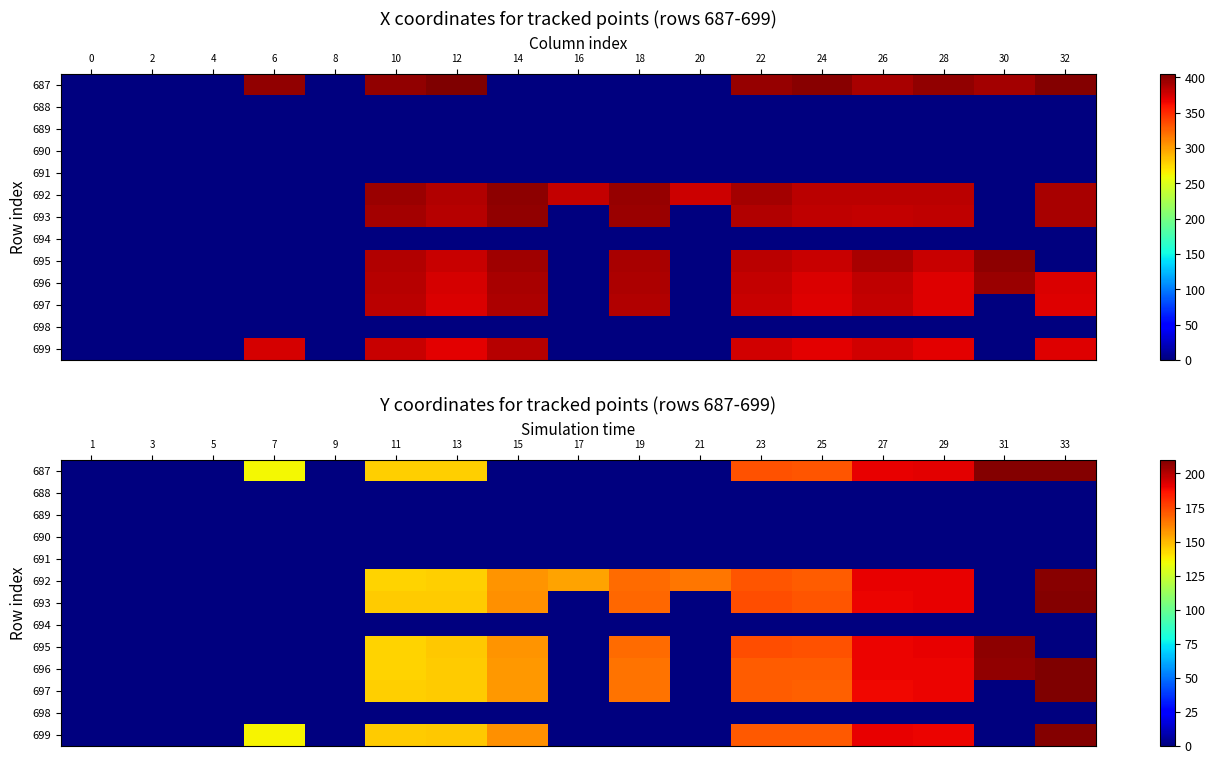

Where does the 695 series first go above 144?

11